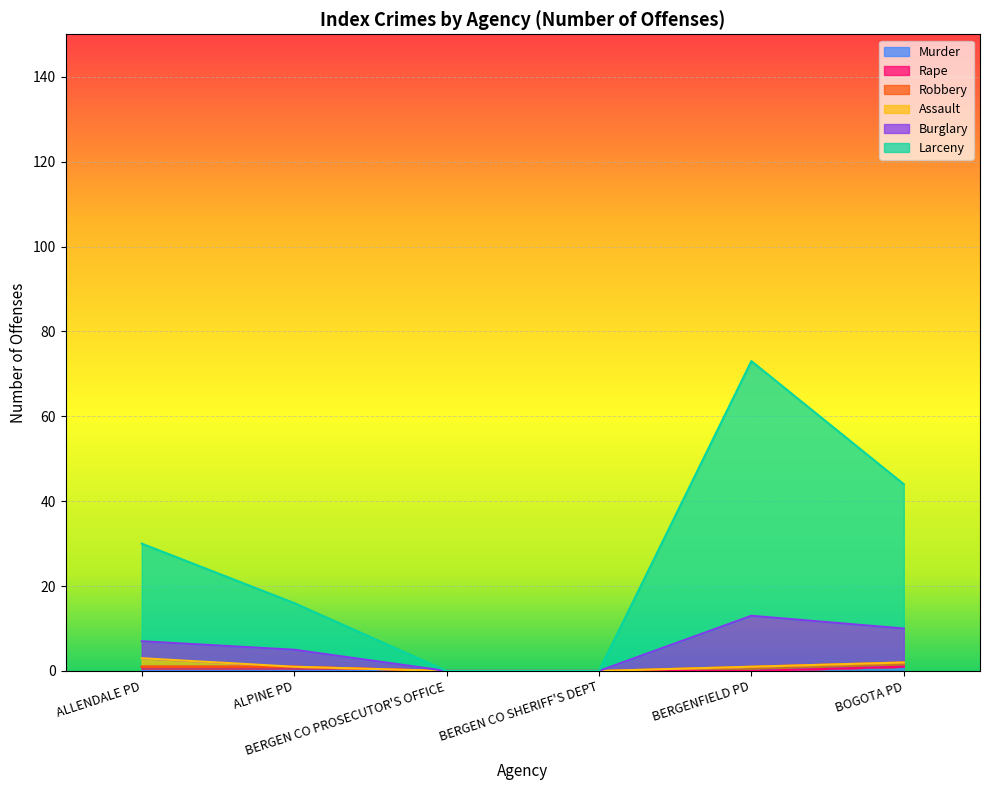

True or false: Assault has a value of 0 at BERGEN CO PROSECUTOR'S OFFICE.

True